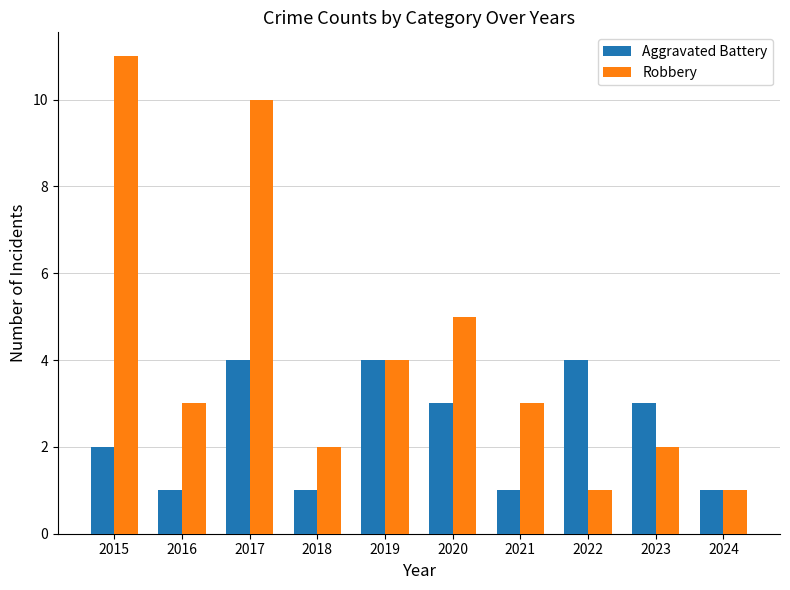

What is the highest value of the Aggravated Battery series?

4